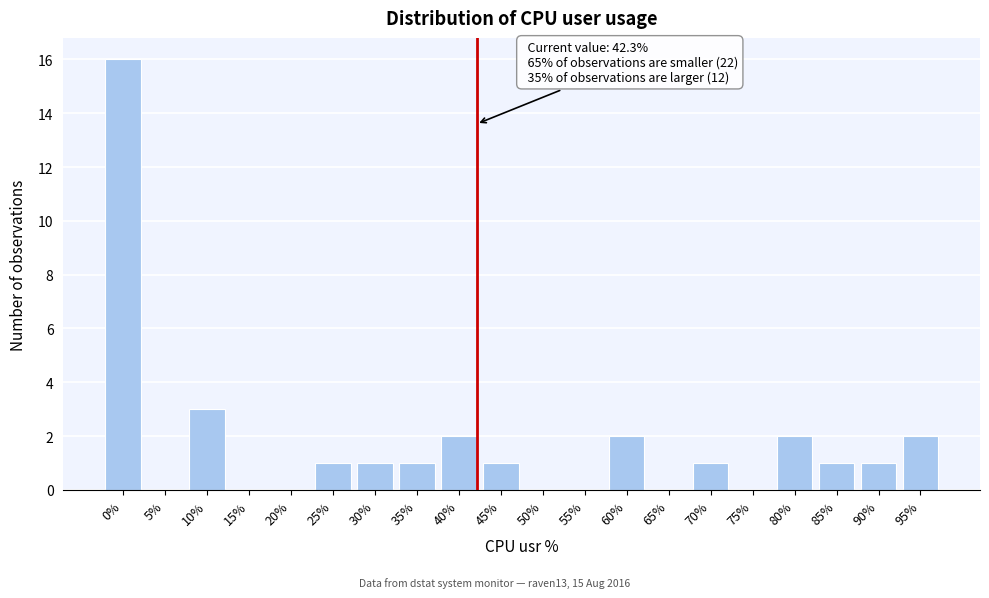

Reading left to right, extract all data points from this chart.

0%=16	5%=0	10%=3	15%=0	20%=0	25%=1	30%=1	35%=1	40%=2	45%=1	50%=0	55%=0	60%=2	65%=0	70%=1	75%=0	80%=2	85%=1	90%=1	95%=2